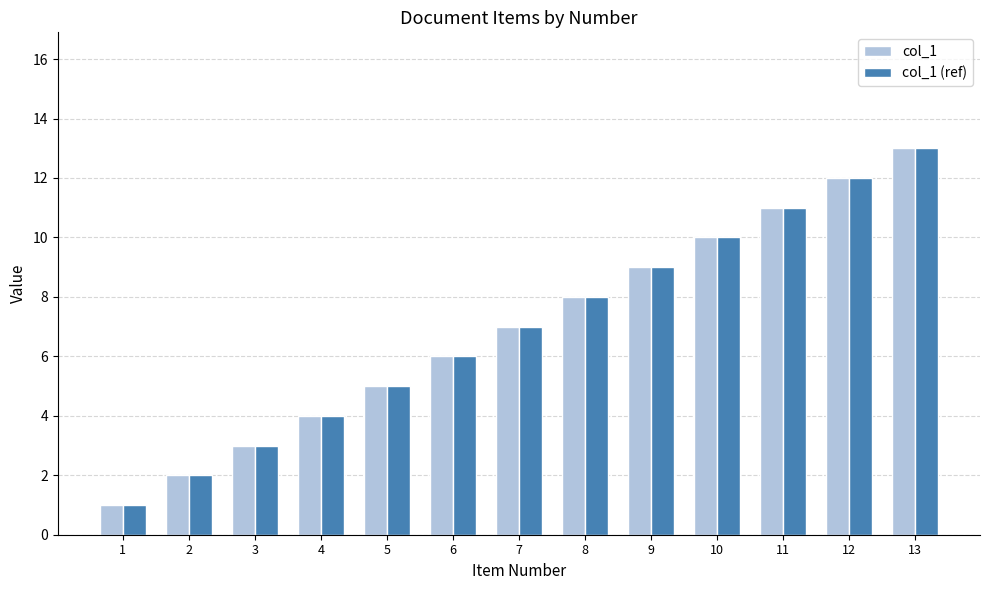

What is the difference between the maximum and minimum values in the col_1 series?

12